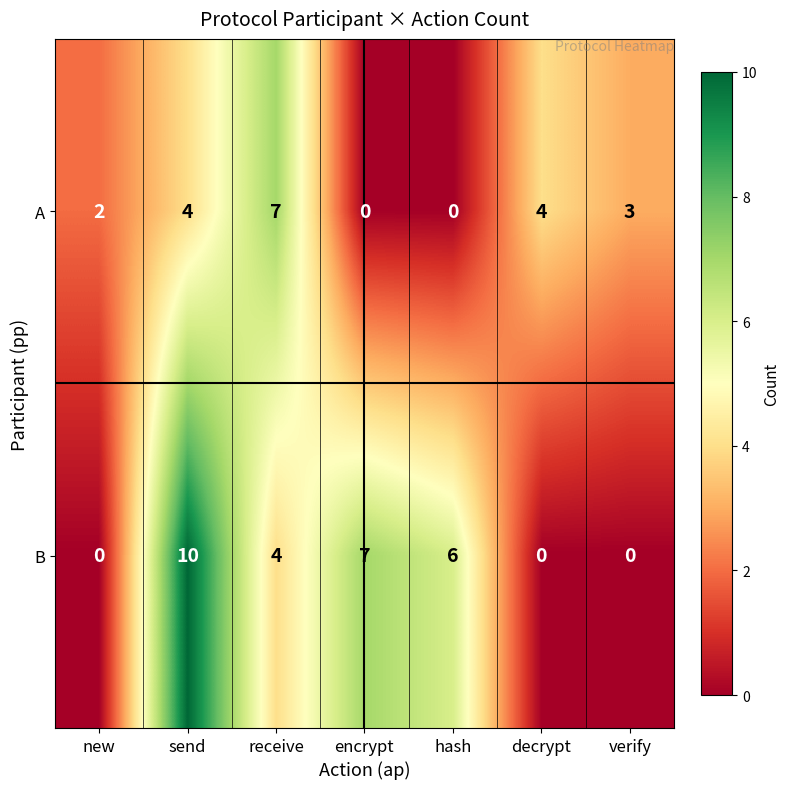

What is the sum of the A values at verify and decrypt?

7